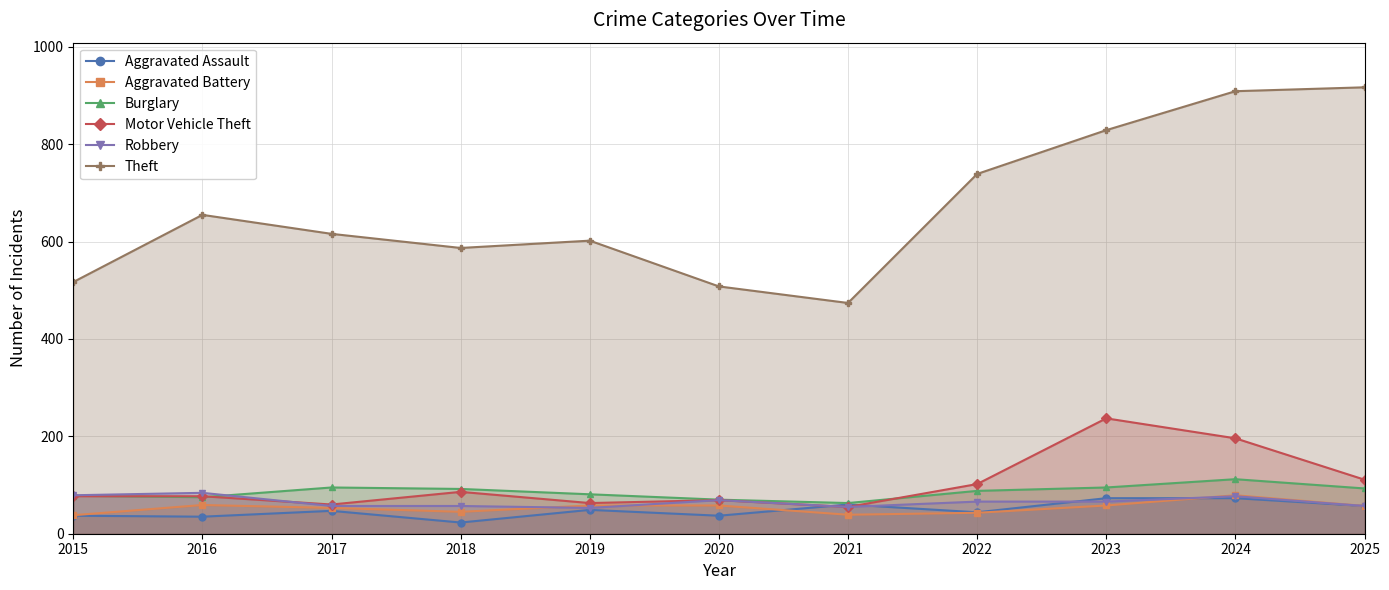

Count the number of data series in this chart.

6